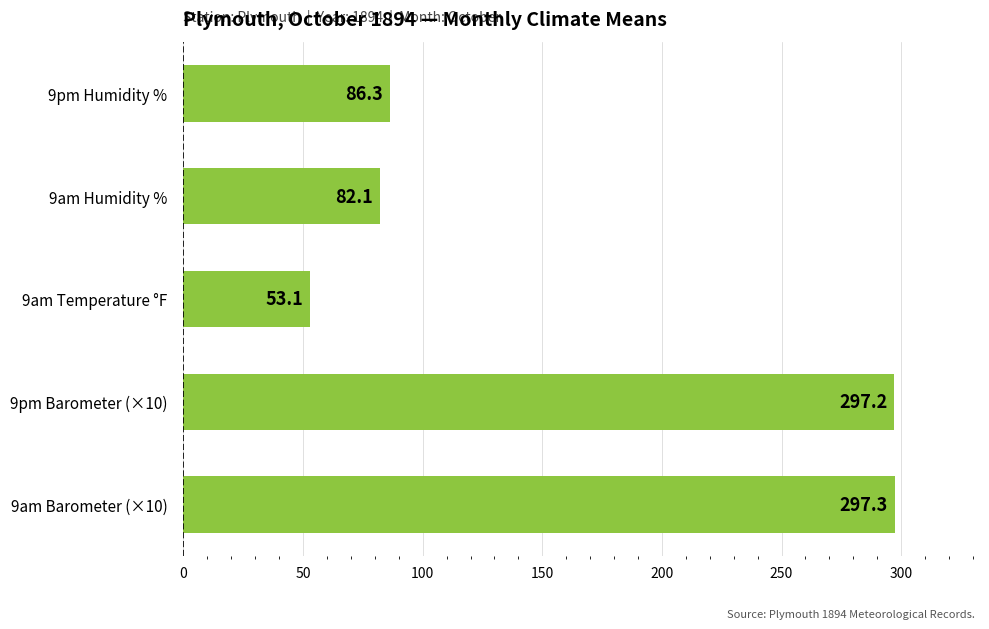

What is the difference between the maximum and second lowest values?

215.2